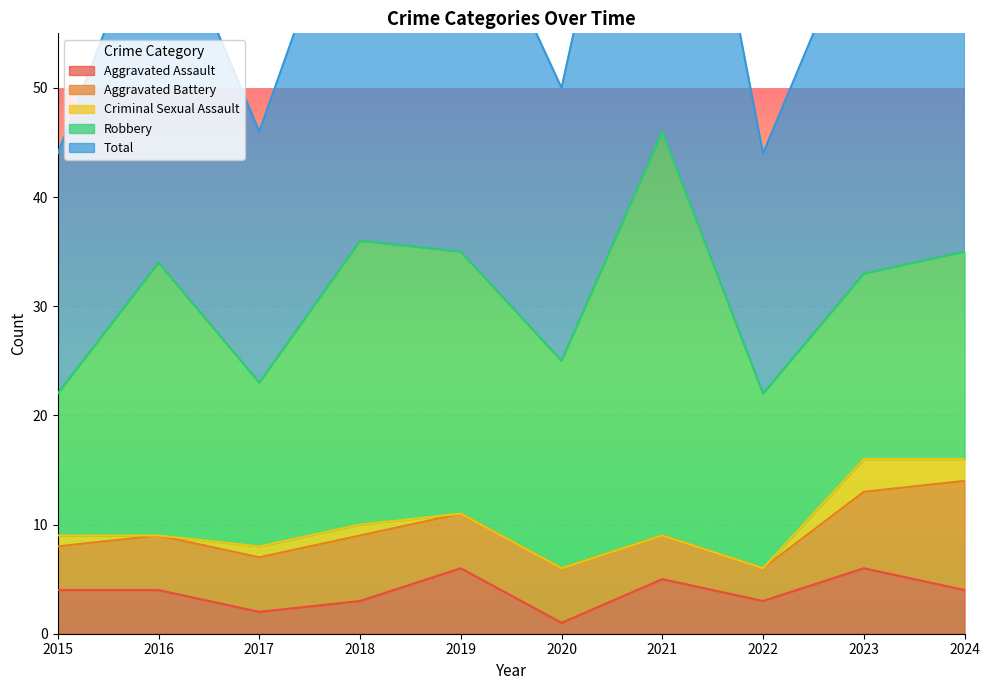

What is the difference between the maximum and minimum values in the Criminal Sexual Assault series?

3